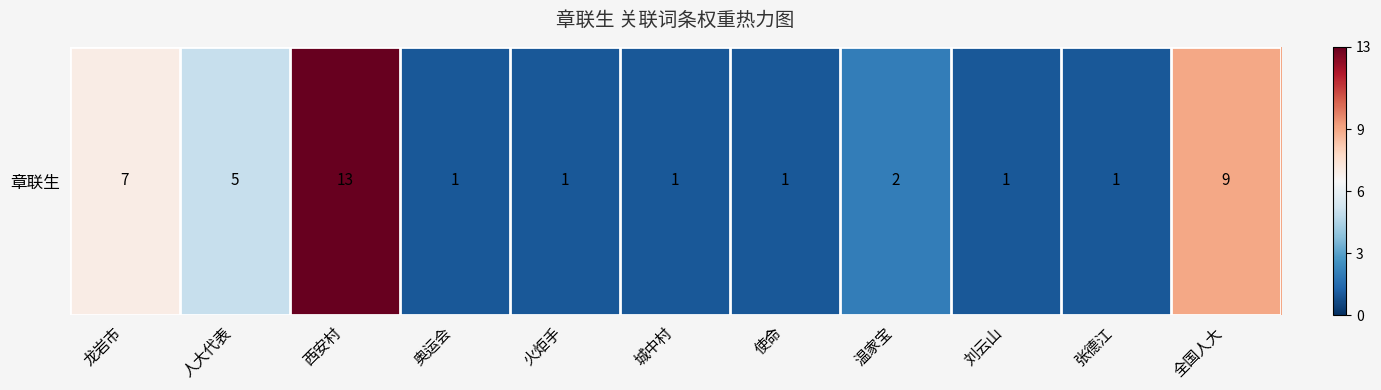

What is the greatest value displayed?

13